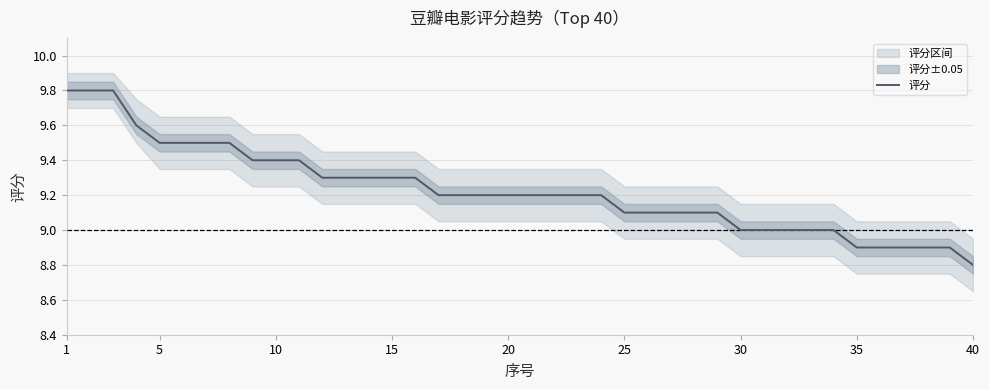

The 评分 series shows 9.0 at 30. True or false?

True